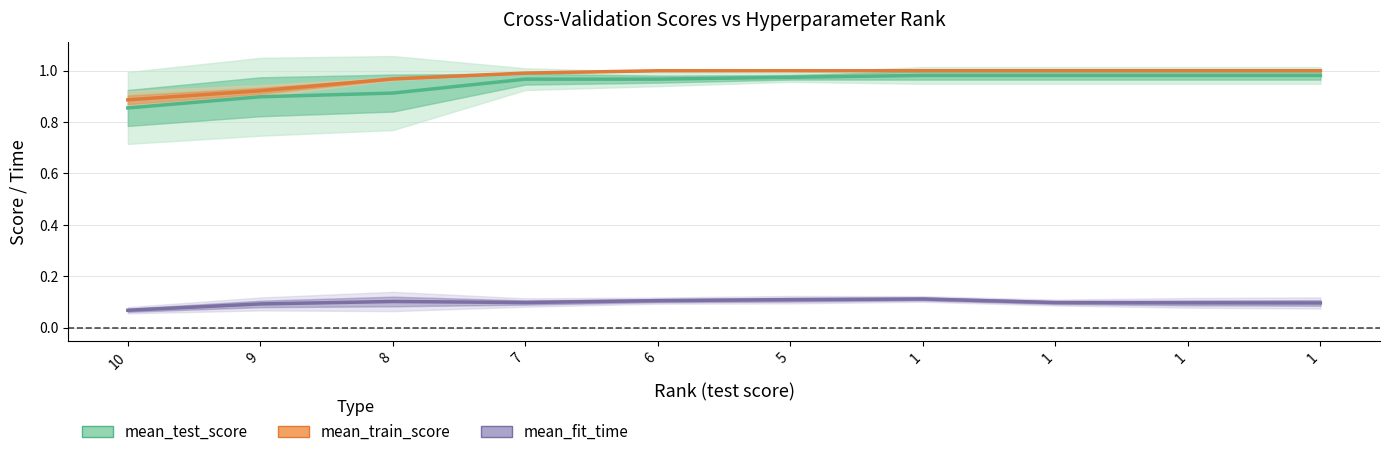

What value does the mean_test_score series have at 1?

1.0